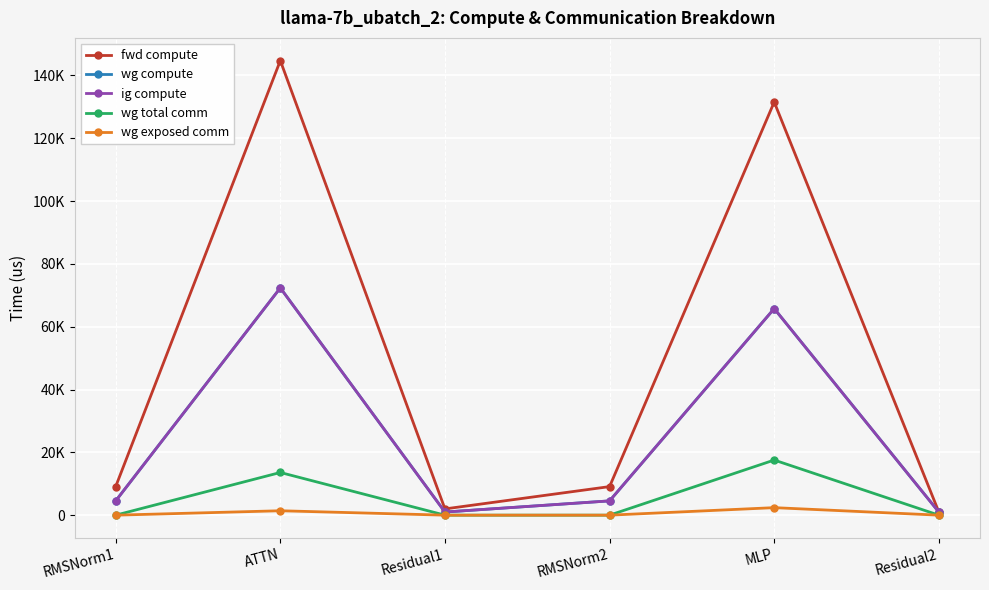

True or false: ig compute and wg exposed comm cross at least once.

False